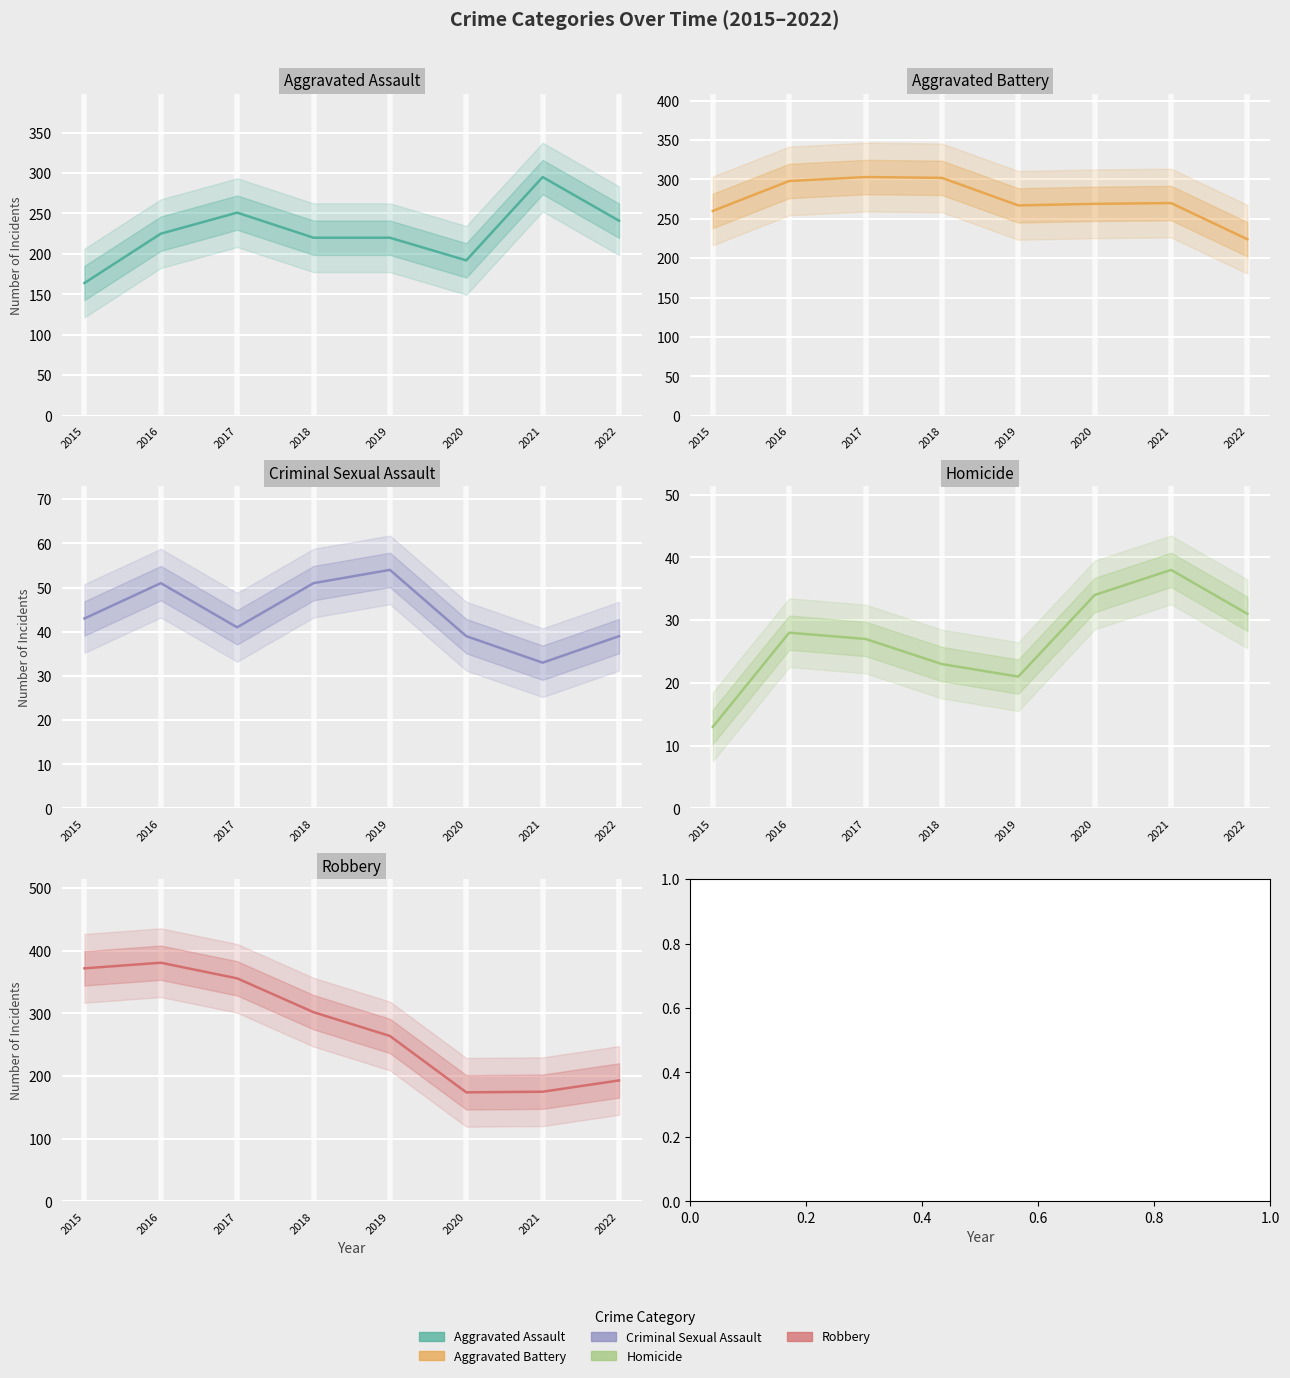

The Aggravated Assault series shows 251 at 2017. True or false?

True